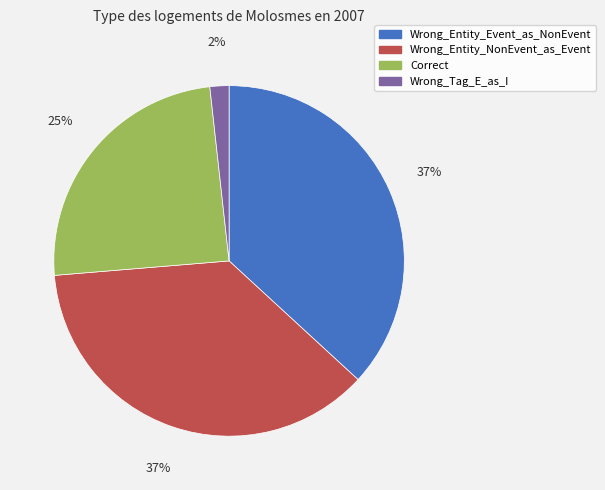

Does Wrong_Tag_E_as_I represent more than half of the total?

No